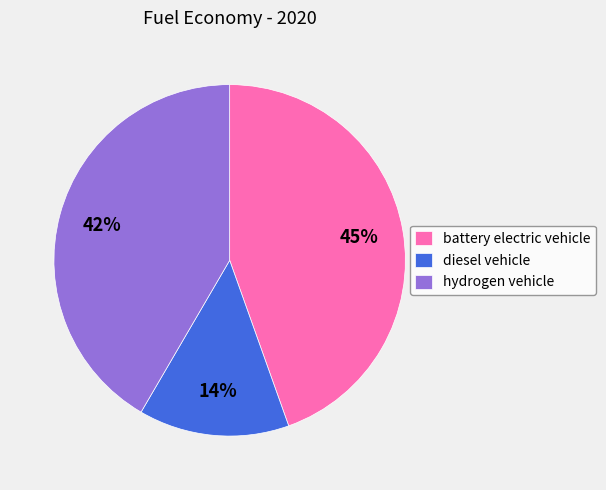

Combined, do hydrogen vehicle and battery electric vehicle account for over 50%?

Yes